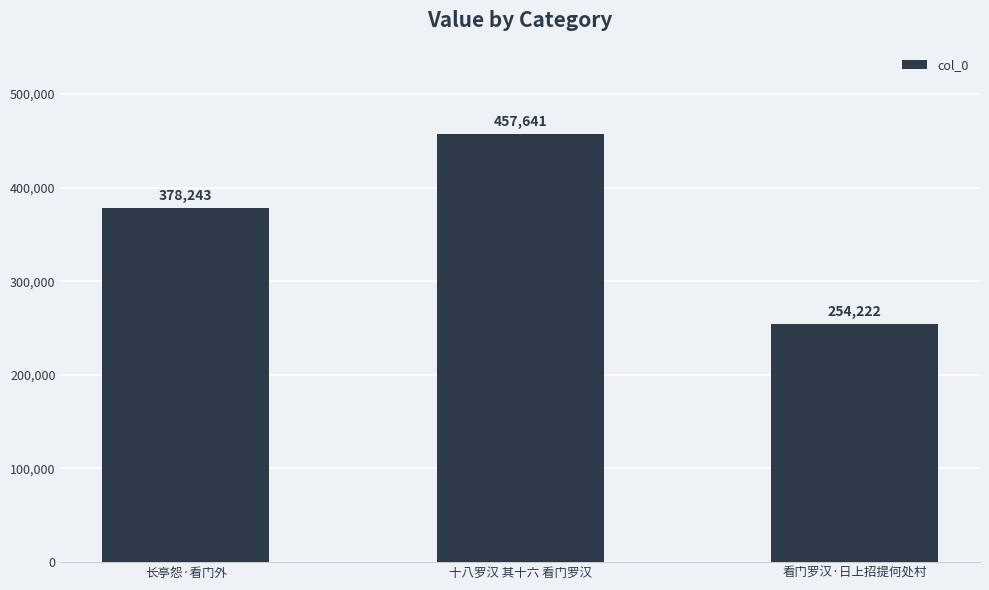

List the labels in order of value, largest first.

十八罗汉 其十六 看门罗汉, 长亭怨·看门外, 看门罗汉·日上招提何处村